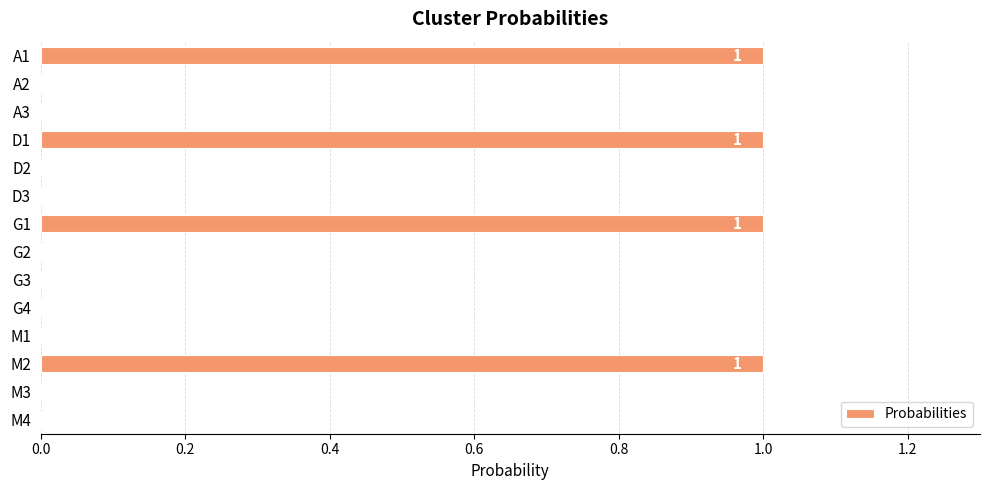

What is the change in value from A3 to D1?

+1